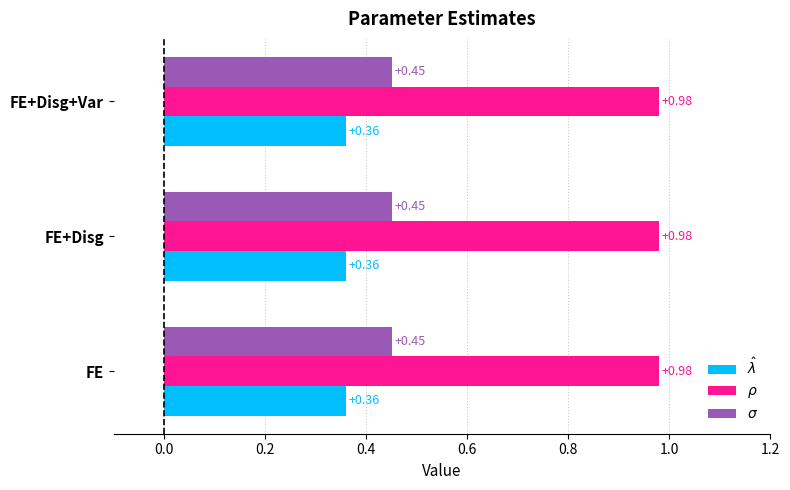

What is the spread (max minus min) of values at FE+Disg+Var?

0.6